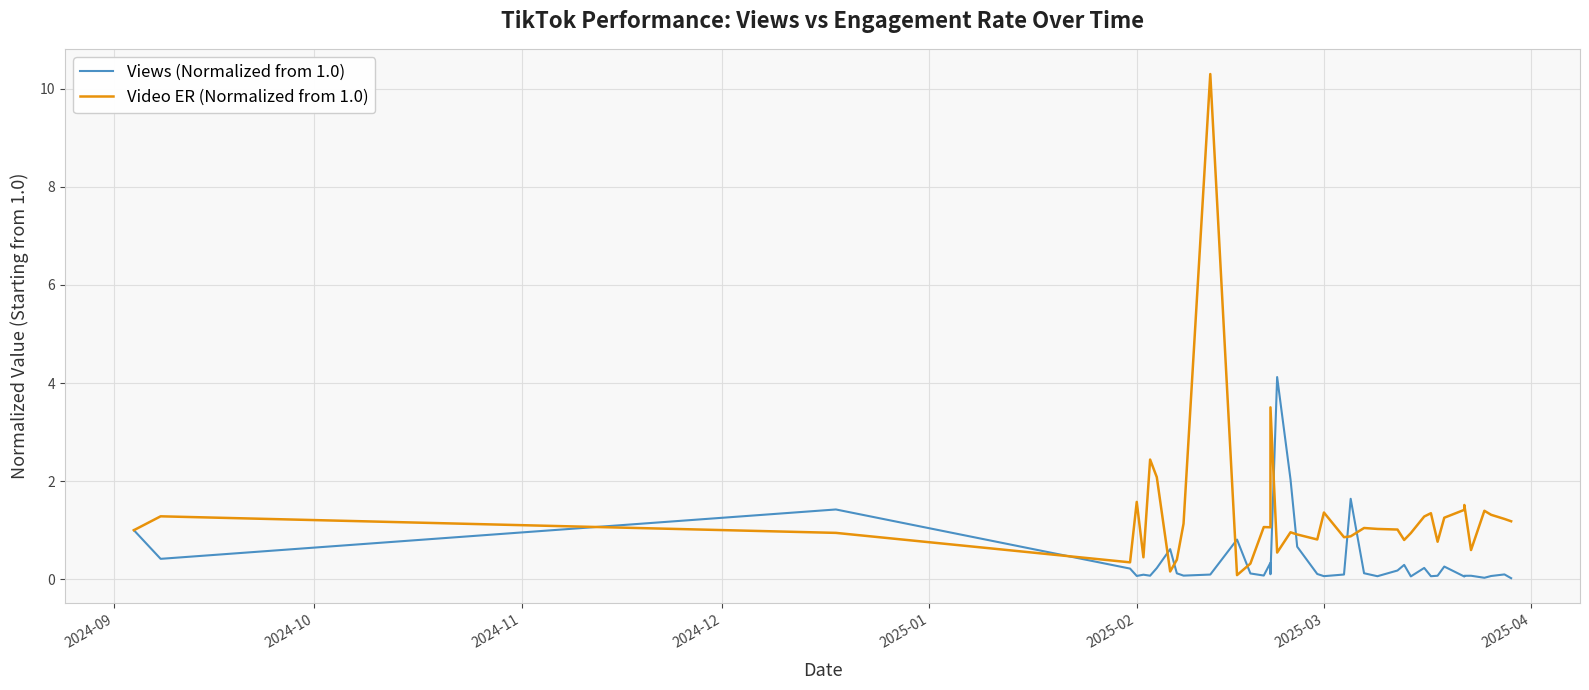

Does the chart display data point markers on the line(s)?

No